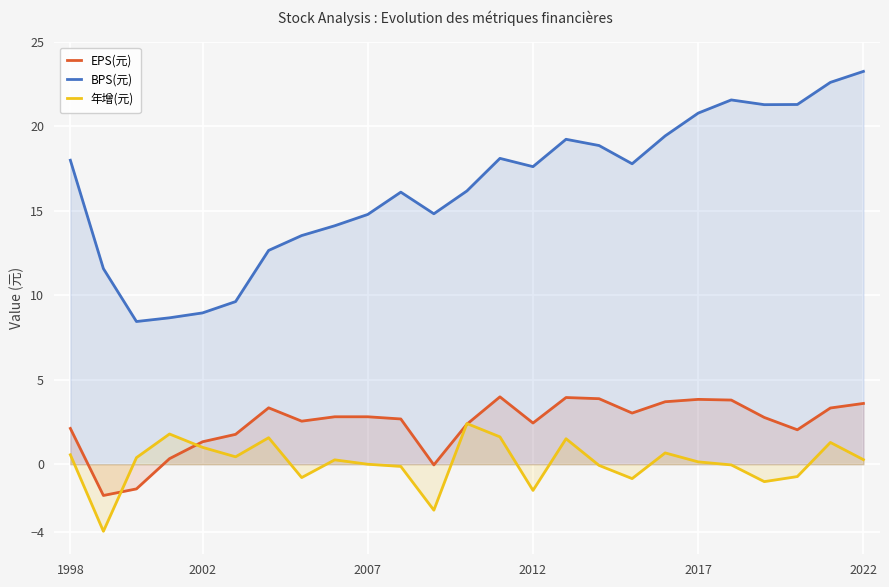

What is the total value across all series at 2012?

18.5